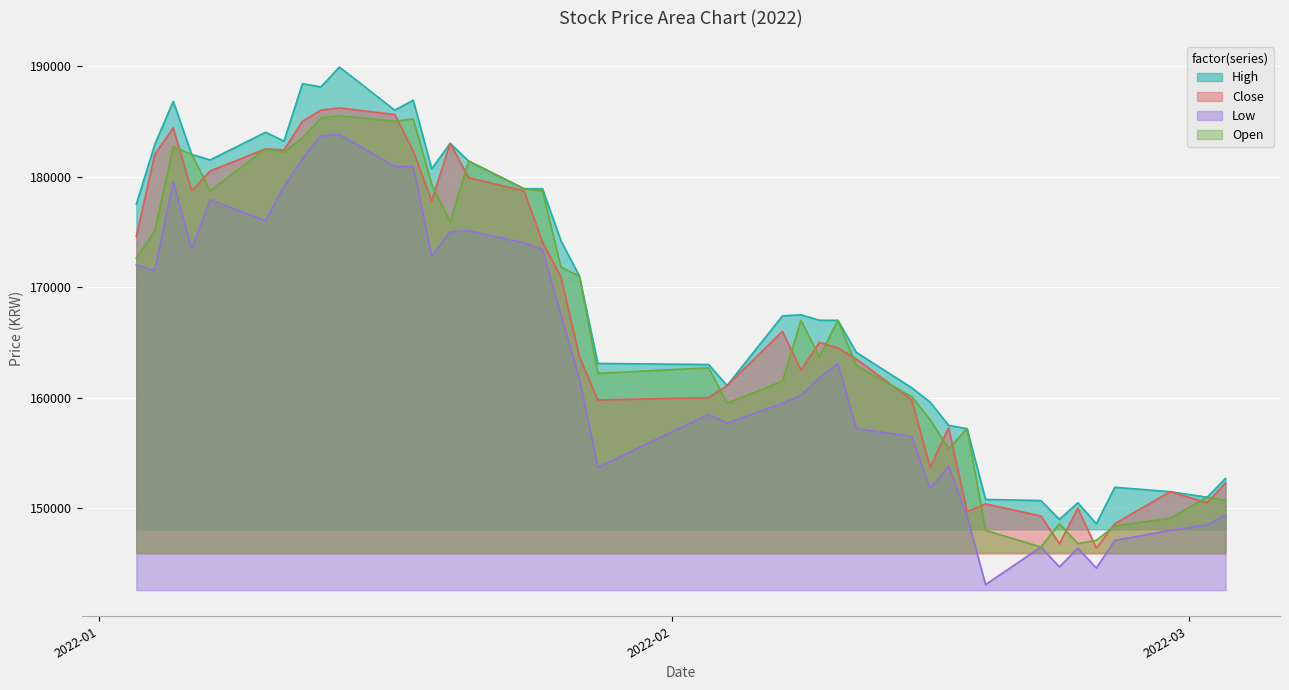

True or false: Low and High cross at least once.

False